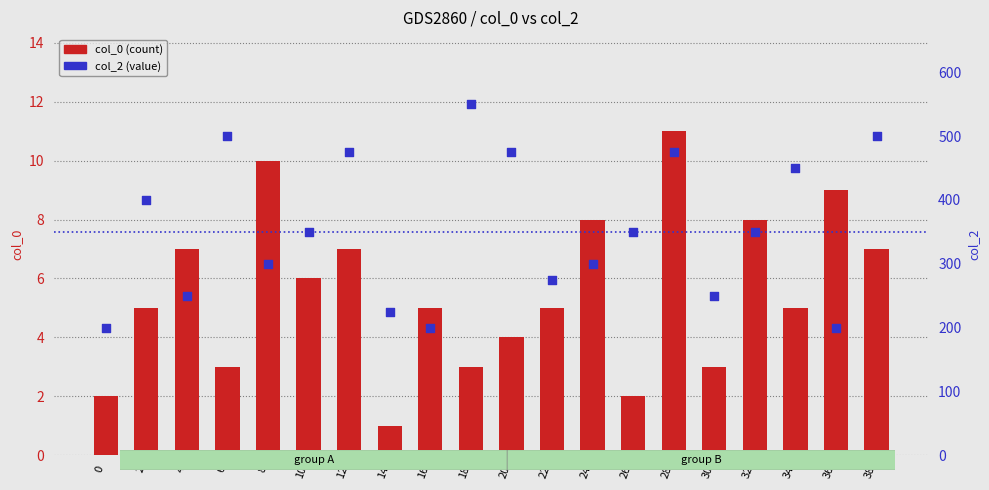

At how many categories does at least one series exceed 247?

16